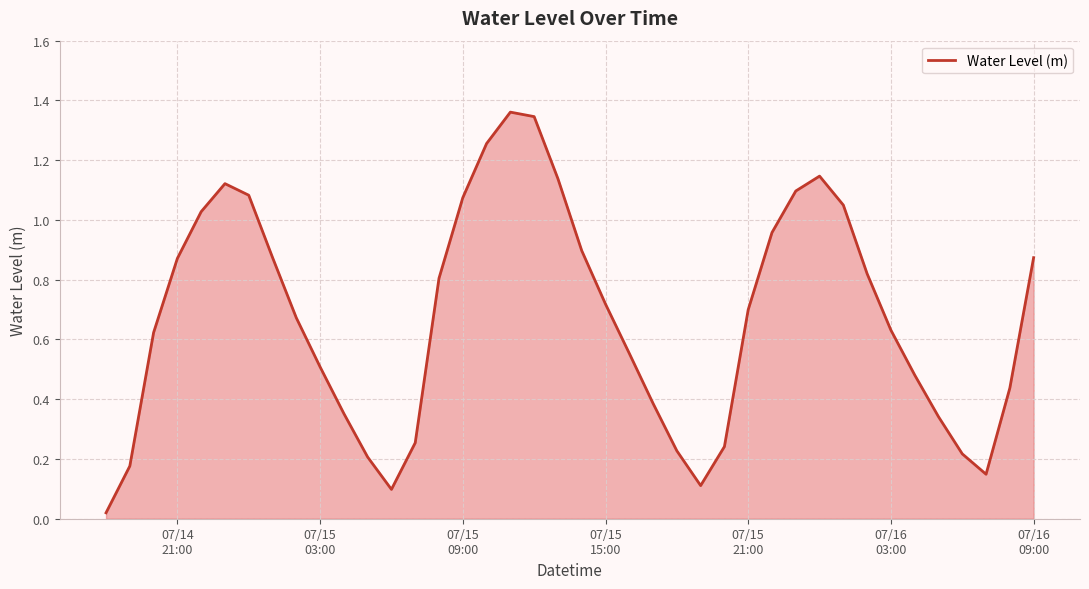

How many lines are shown in the chart?

1